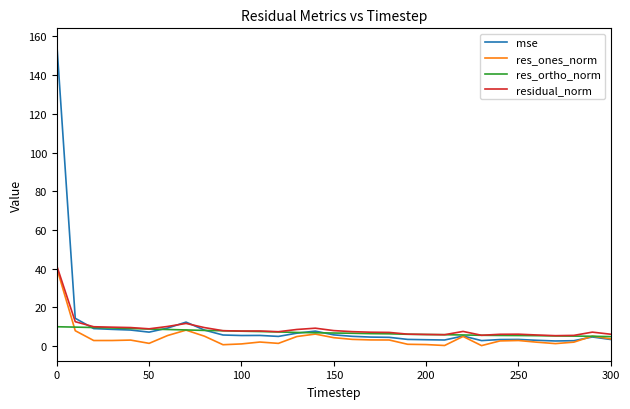

What is the maximum value for mse?

156.4